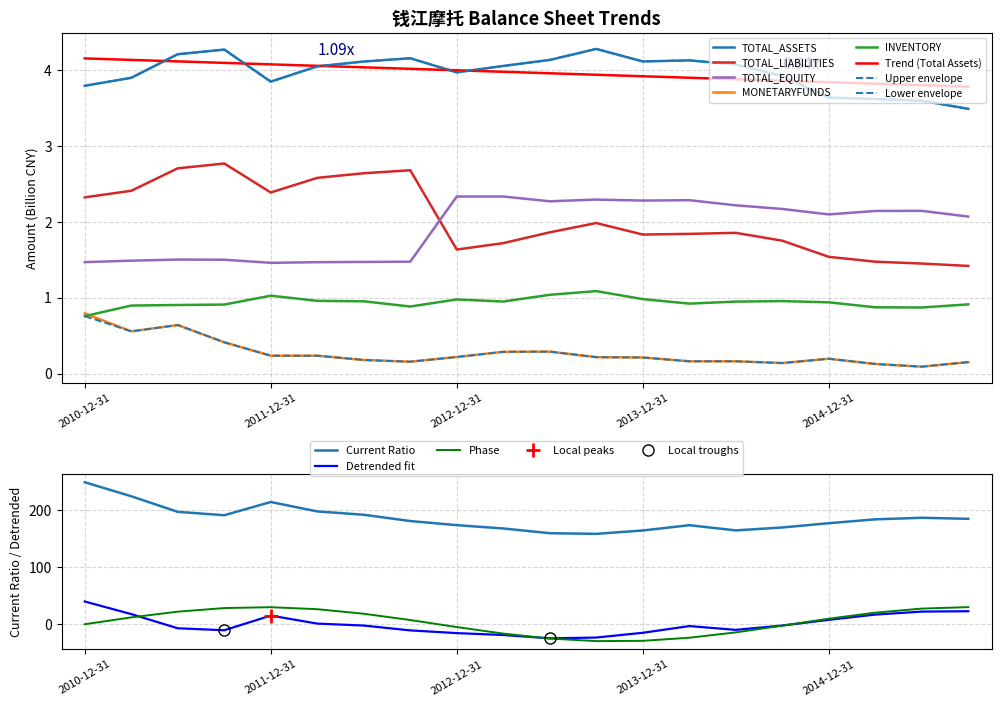

What is the difference between the second highest and second lowest values in the TOTAL_ASSETS series?

0.7